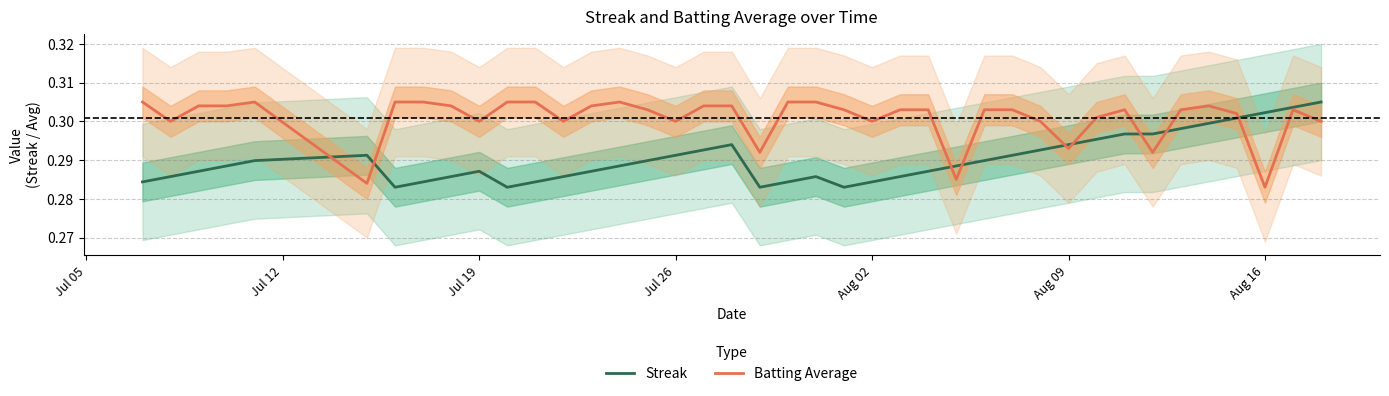

Is this an area chart (filled region under the line)?

No